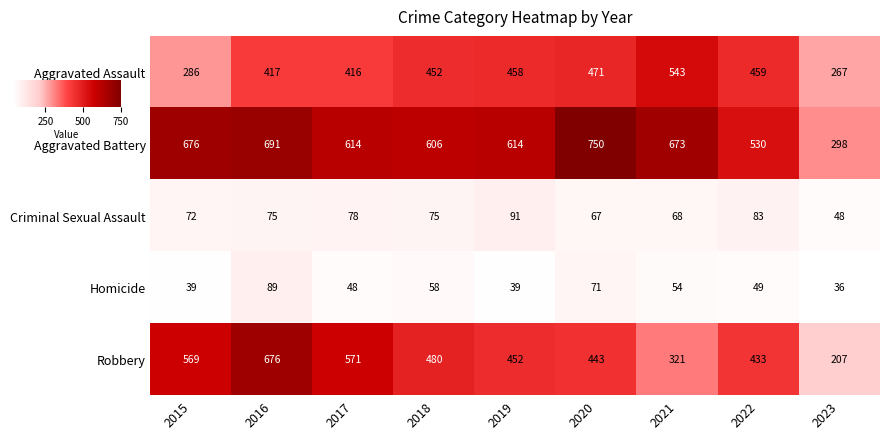

Which series has the largest range (max minus min)?

Robbery